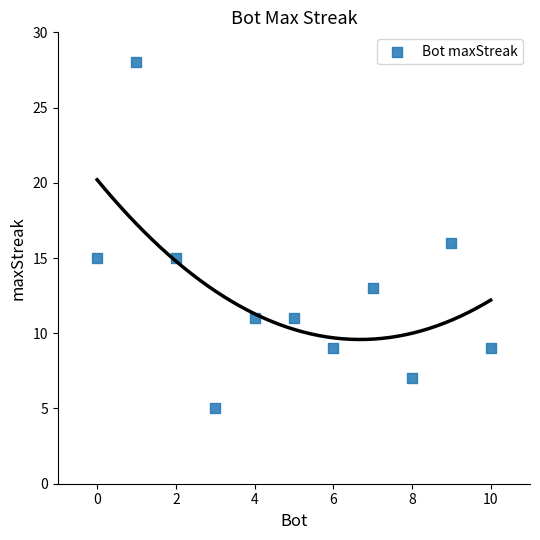

What is the average X value?

5